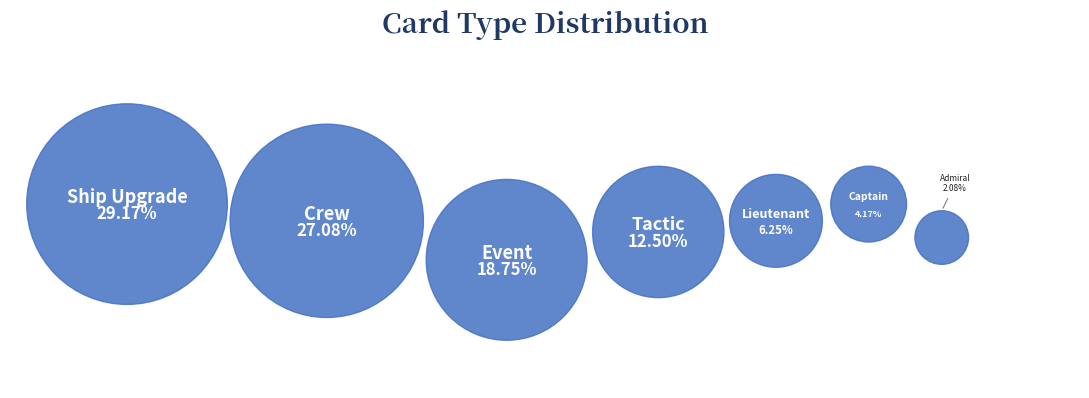

Rank the categories by value from highest to lowest.

Ship Upgrade, Crew, Event, Tactic, Lieutenant, Captain, Admiral